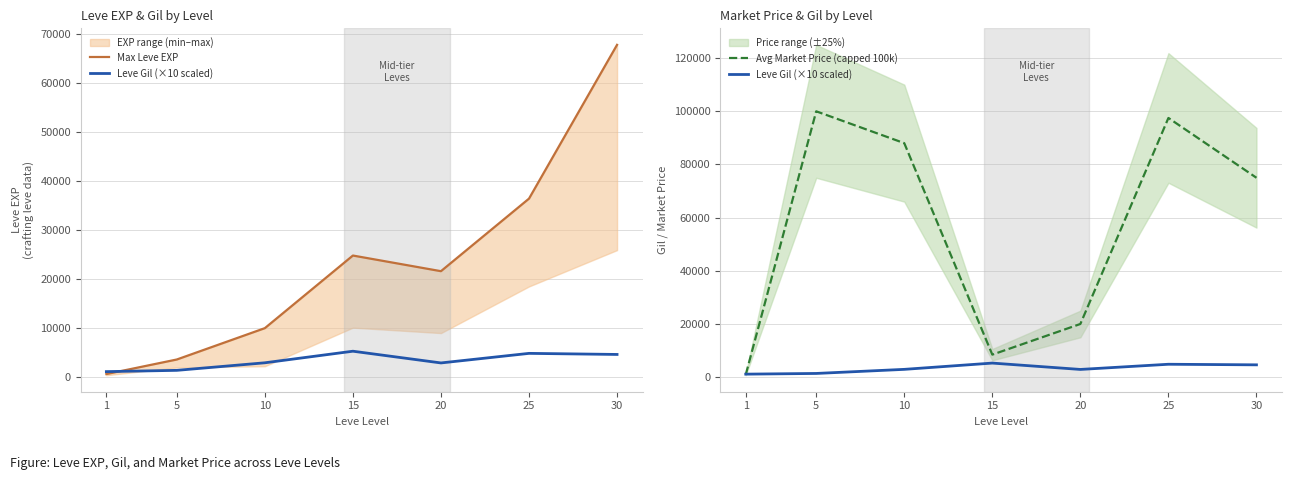

Is it true that Avg Market Price (capped 100k) equals 8470.3 at 15?

True